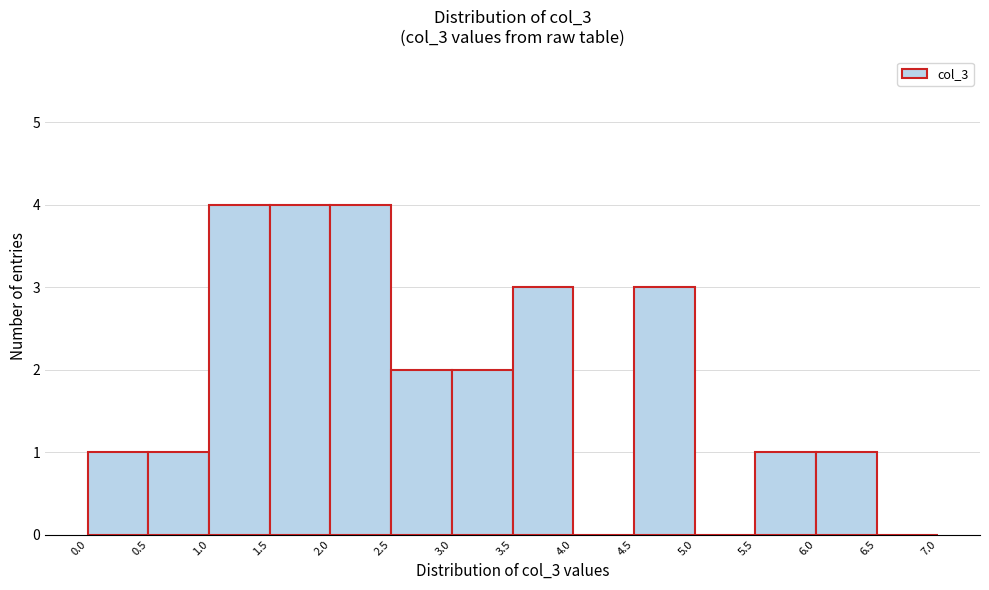

Reading left to right, list every bar in this chart as the range it spans on the x-axis followed by its height. The values are not printed on the chart, so give them approximately, as read against the axis.

0.0 to 0.5: 1
0.5 to 1.0: 1
1.0 to 1.5: 4
1.5 to 2.0: 4
2.0 to 2.5: 4
2.5 to 3.0: 2
3.0 to 3.5: 2
3.5 to 4.0: 3
4.0 to 4.5: 0
4.5 to 5.0: 3
5.0 to 5.5: 0
5.5 to 6.0: 1
6.0 to 6.5: 1
6.5 to 7.0: 0